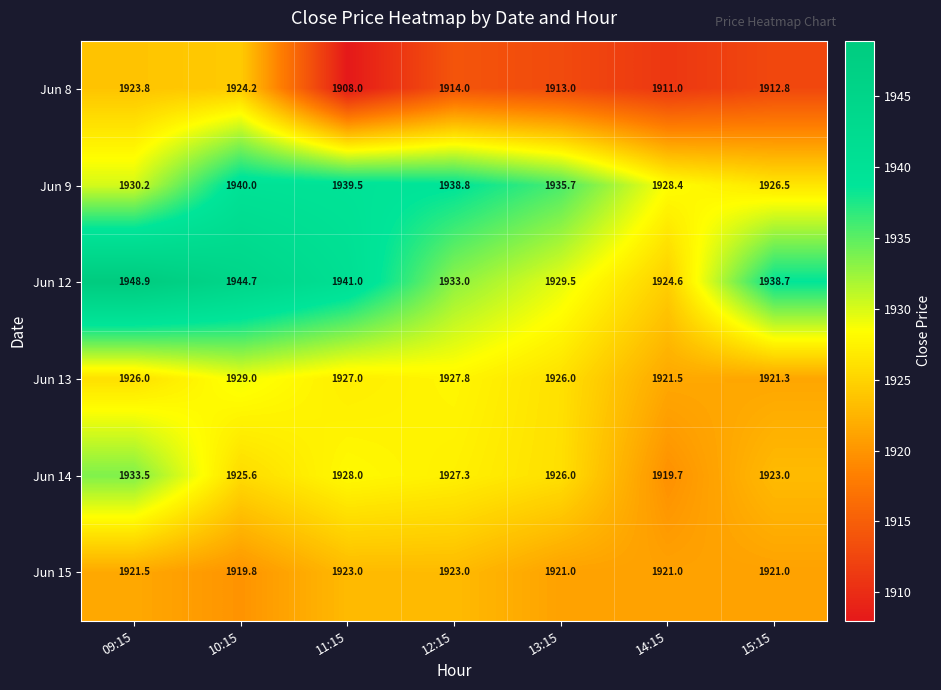

What is the difference between the maximum and second lowest values in the Jun 8 series?

13.2